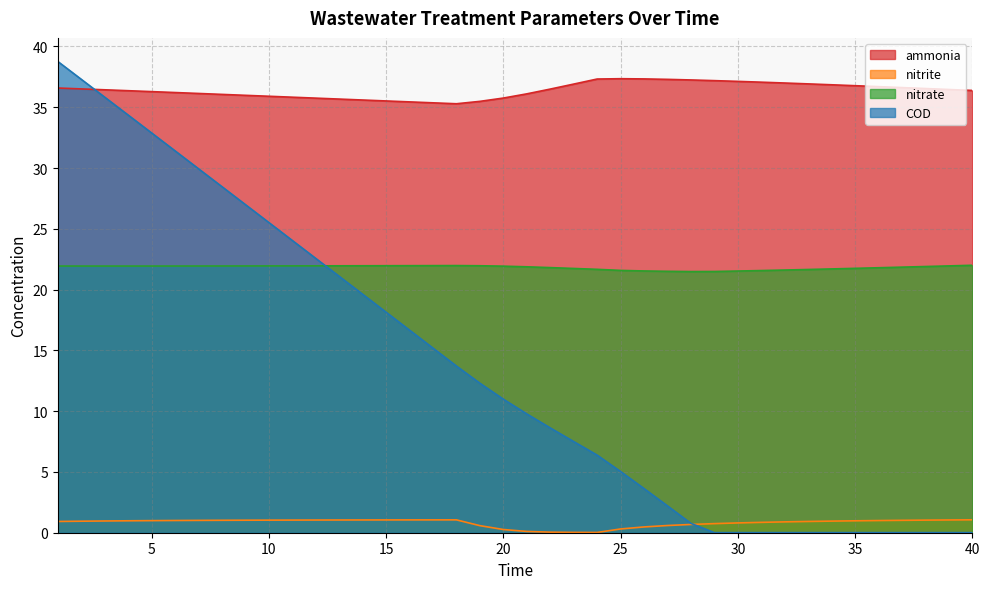

Reading right to left, what are all the values shown in this chart?

ammonia: 36.4	36.5	36.5	36.6	36.7	36.8	36.8	36.9	37.0	37.1	37.1	37.2	37.2	37.3	37.3	37.3	37.3	36.9	36.5	36.1	35.8	35.5	35.3	35.4	35.4	35.5	35.6	35.7	35.7	35.8	35.9	36.0	36.1	36.1	36.2	36.3	36.4	36.4	36.5	36.6
nitrite: 1.1	1.1	1.0	1.0	1.0	1.0	1.0	0.9	0.9	0.9	0.8	0.7	0.7	0.6	0.5	0.3	0.0	0.0	0.0	0.1	0.3	0.6	1.1	1.1	1.1	1.1	1.0	1.0	1.0	1.0	1.0	1.0	1.0	1.0	1.0	1.0	1.0	1.0	0.9	0.9
nitrate: 22.0	21.9	21.9	21.8	21.8	21.7	21.7	21.7	21.6	21.6	21.5	21.5	21.5	21.5	21.5	21.6	21.7	21.7	21.8	21.9	21.9	22.0	22.0	22.0	22.0	22.0	22.0	22.0	22.0	21.9	21.9	21.9	21.9	21.9	21.9	21.9	21.9	21.9	21.9	21.9
COD: 0.0	0.0	0.0	0.0	0.0	0.0	0.0	0.0	0.0	0.0	0.0	0.0	0.8	2.2	3.6	5.0	6.4	7.5	8.6	9.8	11.0	12.3	13.7	15.2	16.7	18.1	19.6	21.1	22.6	24.0	25.5	27.0	28.5	29.9	31.4	32.9	34.4	35.8	37.3	38.8